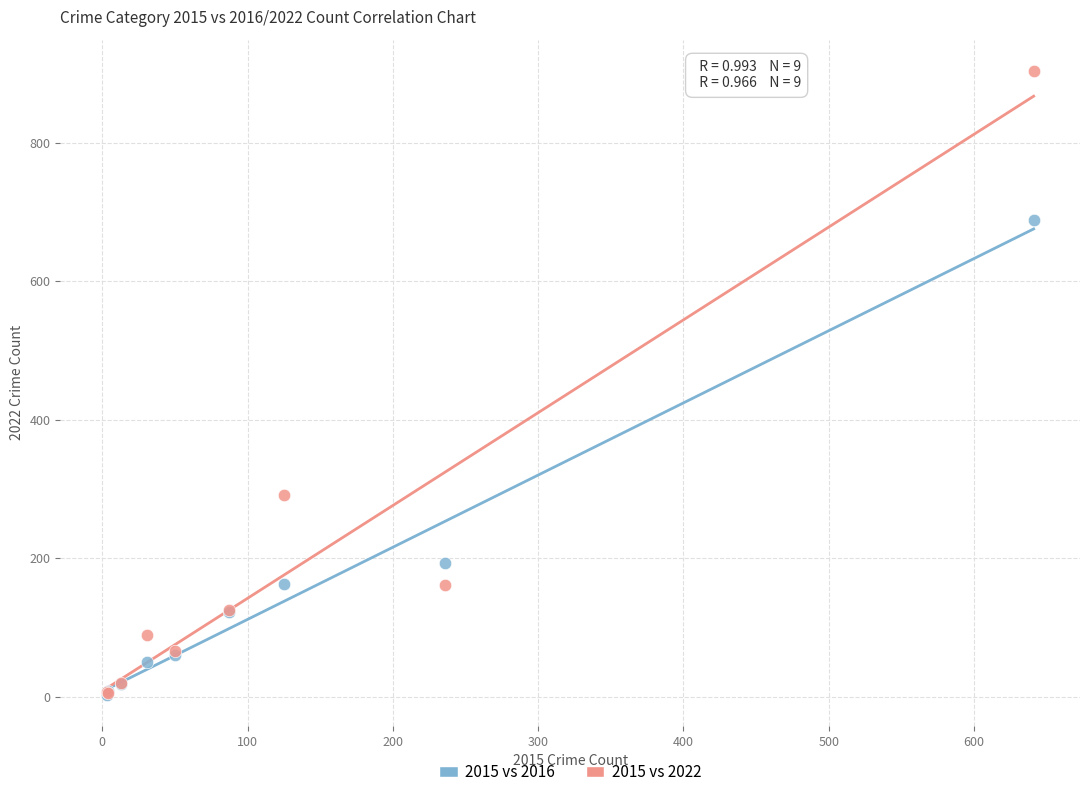

In the 2015 vs 2016 series, what Y value is closest to 346?

194